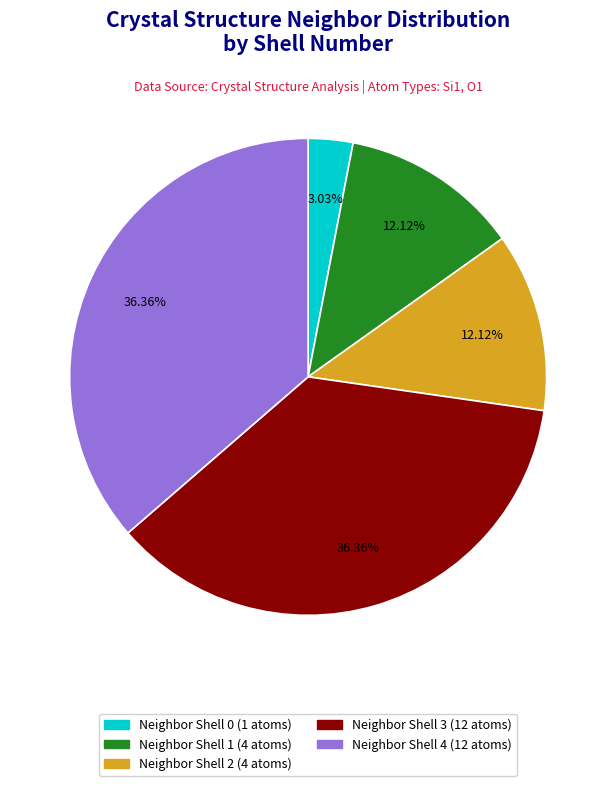

Is there any slice that represents more than half of the pie?

No